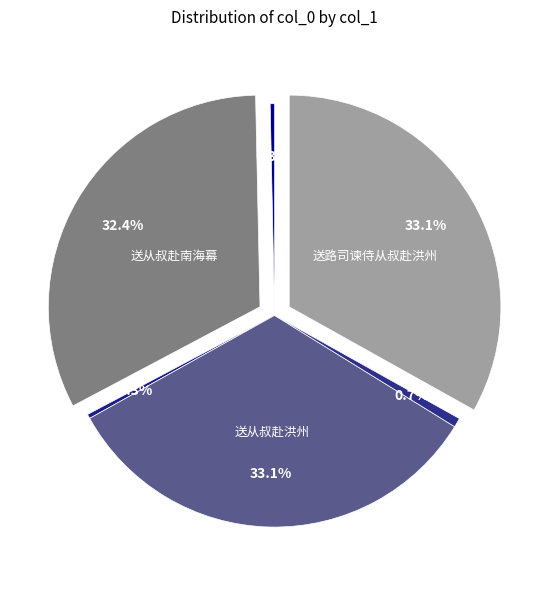

How many segments does this pie chart have?

6